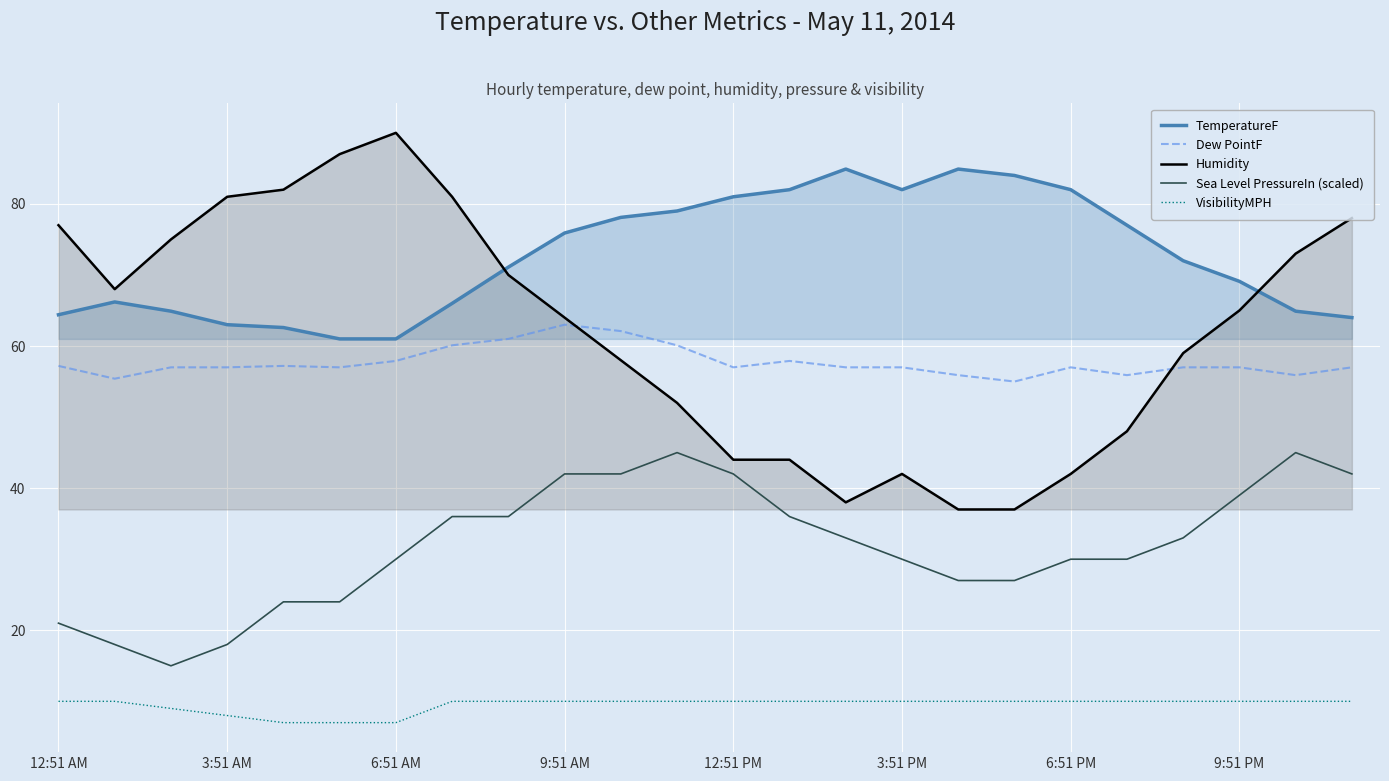

What is the difference between the maximum and minimum values in the Dew PointF series?

8.0